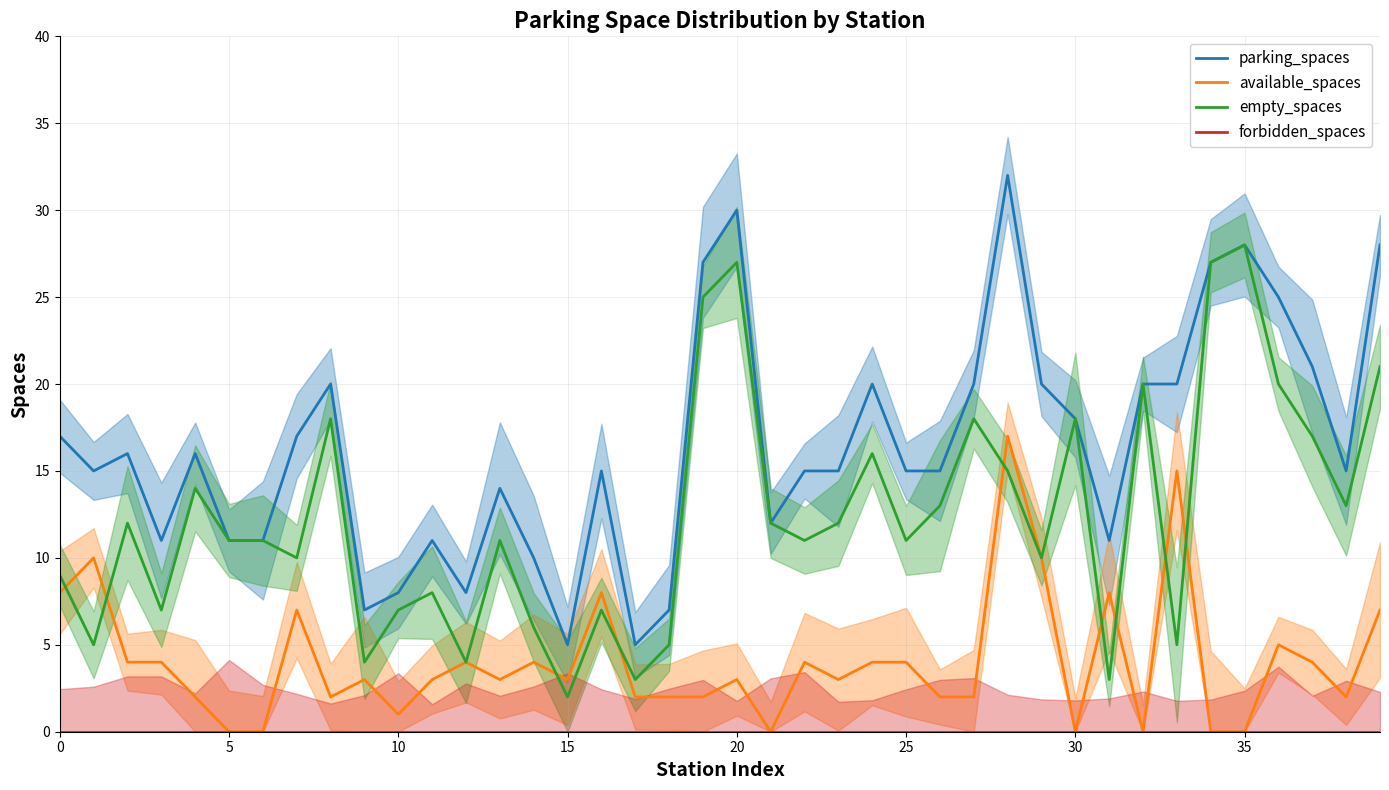

Which series changed the most between 9 and 36?

parking_spaces